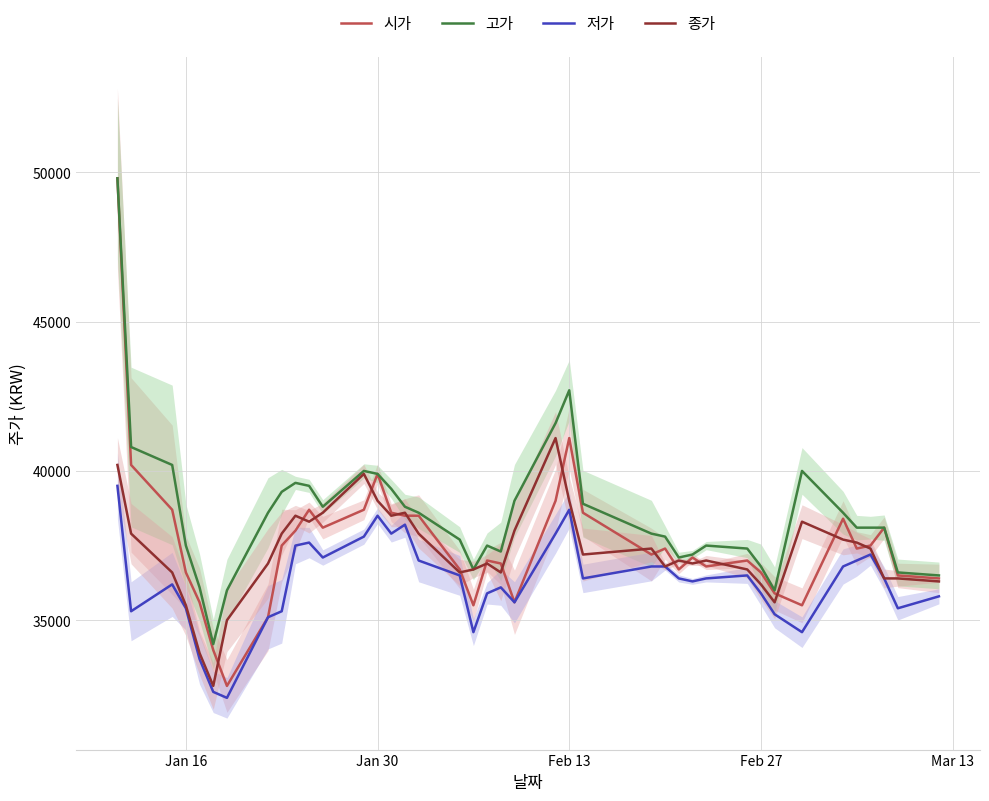

What is the lowest value of the 고가 series?

34200